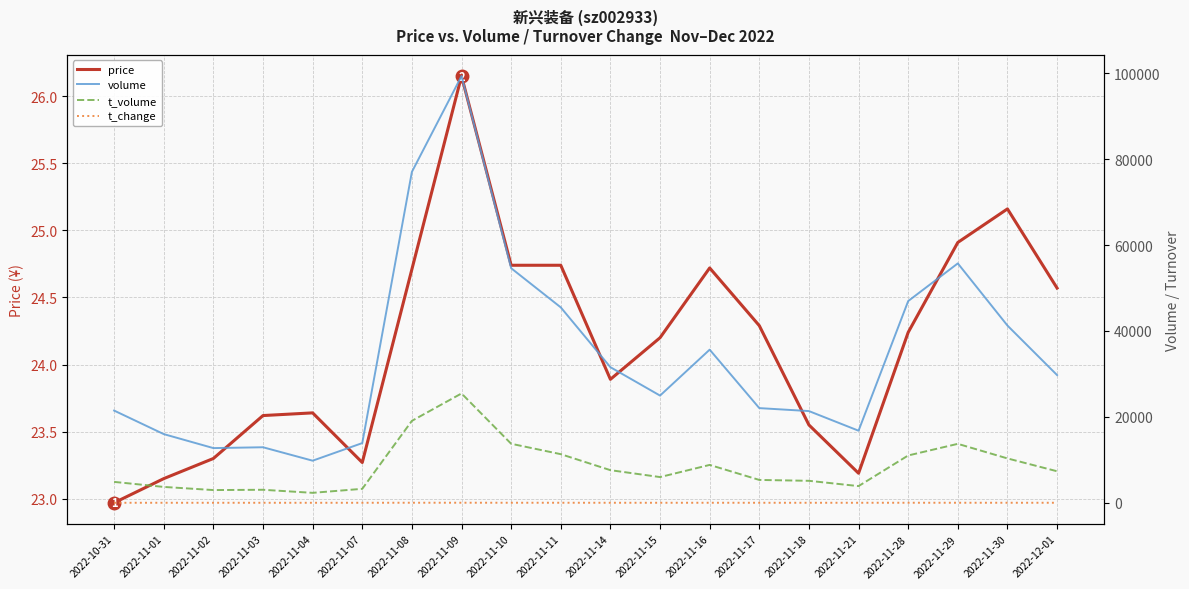

How many values in the volume series are below 29735?

10